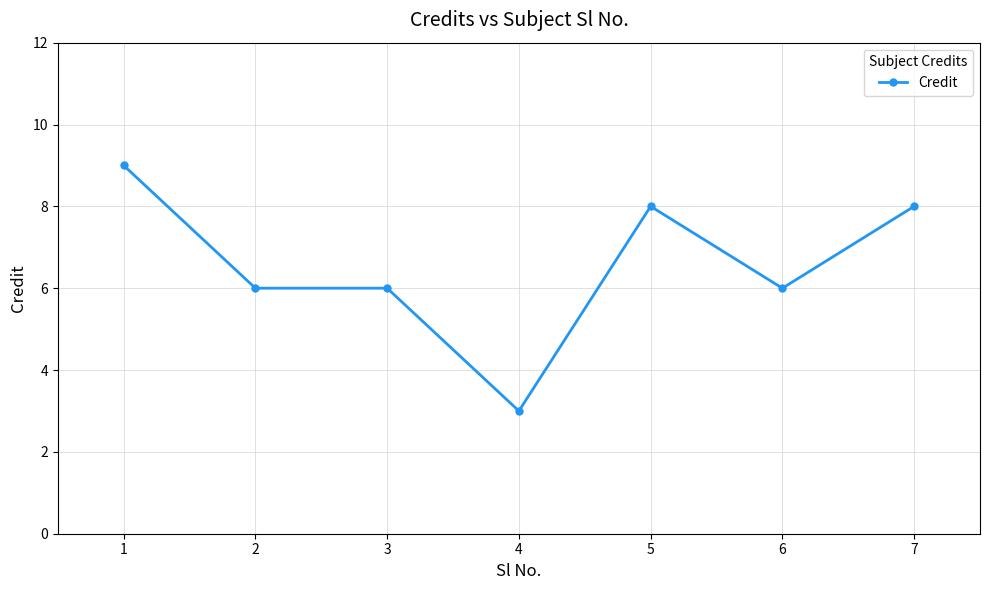

How many data points does each series have?

7